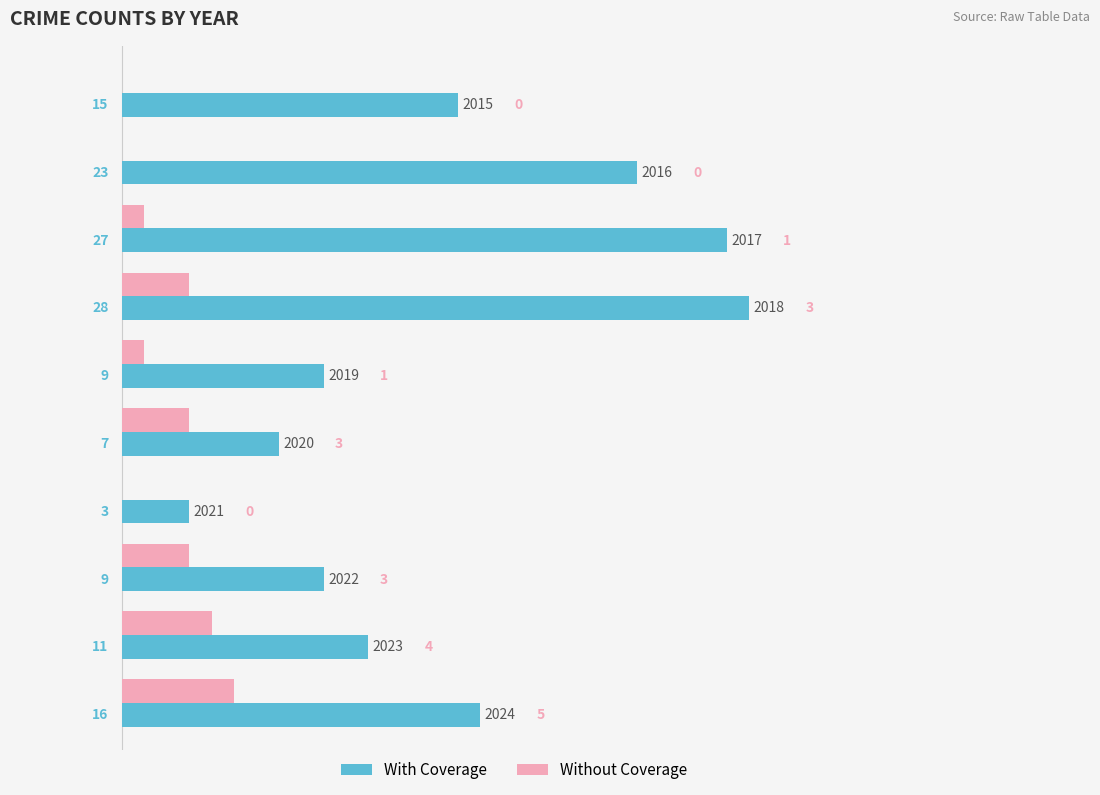

Which series has the largest total across all categories?

With Coverage